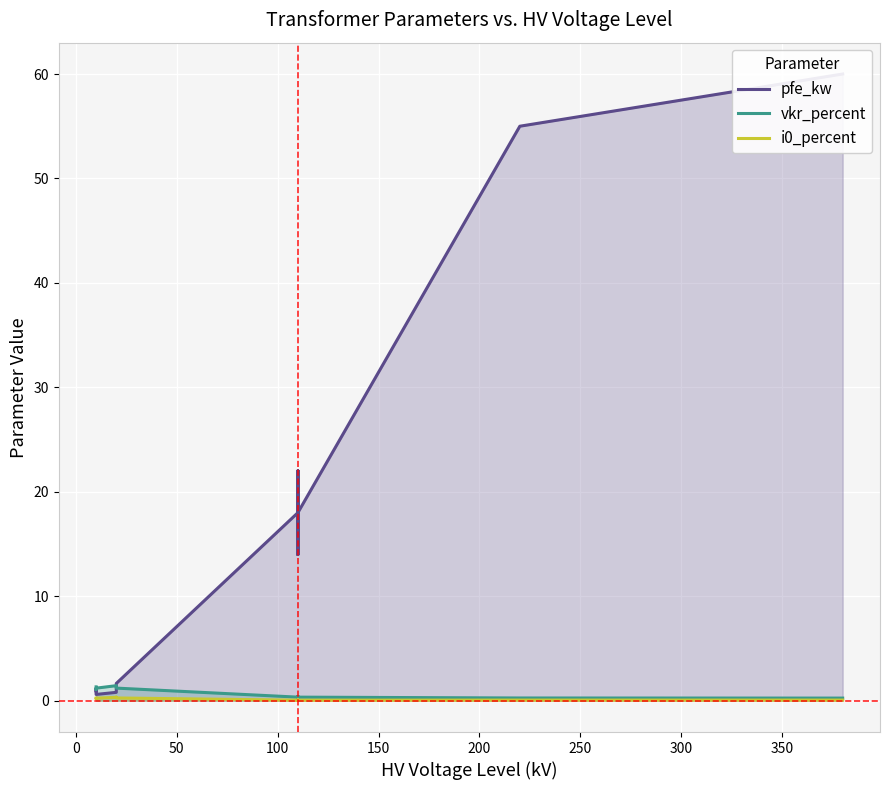

In vkr_percent, how many points are lower than both neighbors (excluding endpoints)?

3